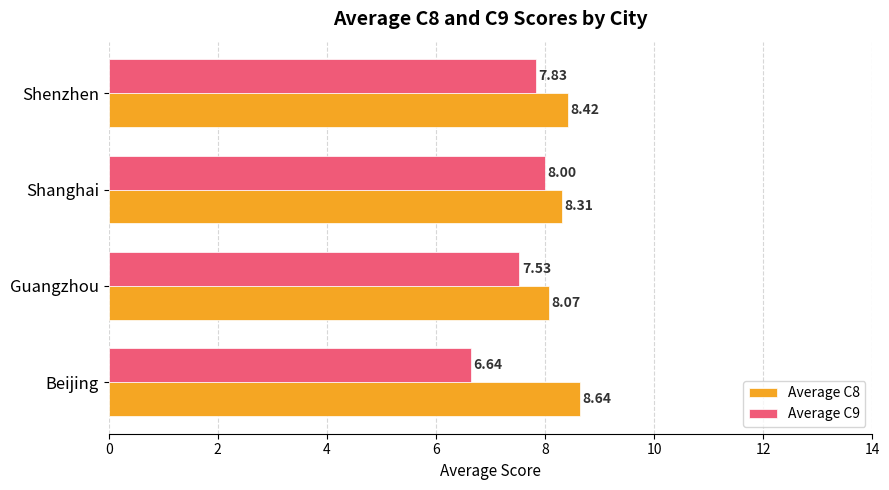

At how many categories does at least one series exceed 7?

4